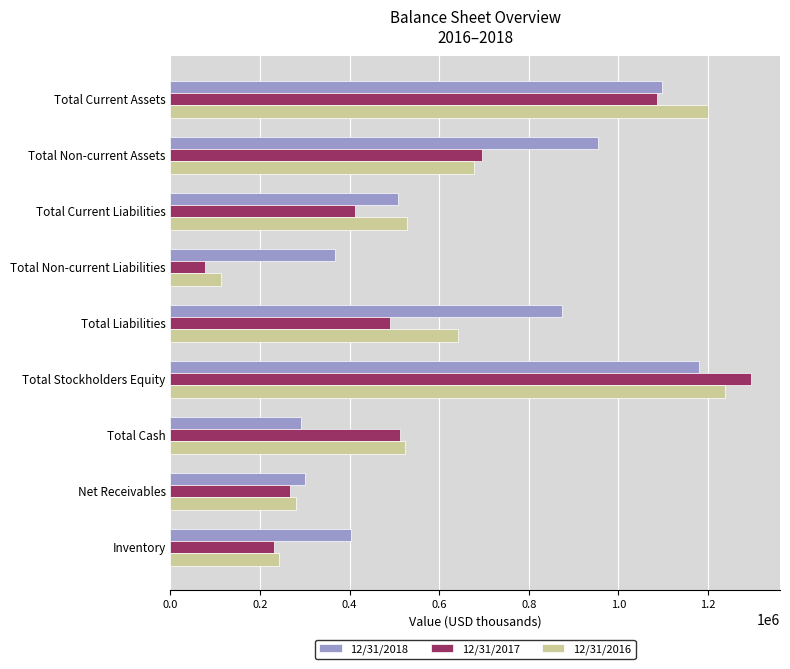

Which series has the widest spread of values?

12/31/2017